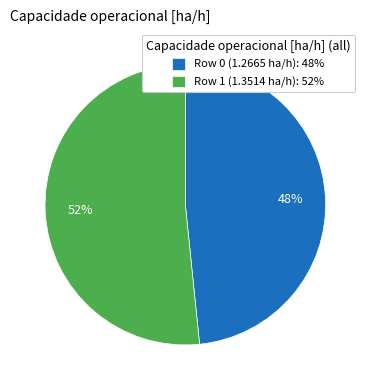

What is the majority slice?

Row 1 (1.3514 ha/h)